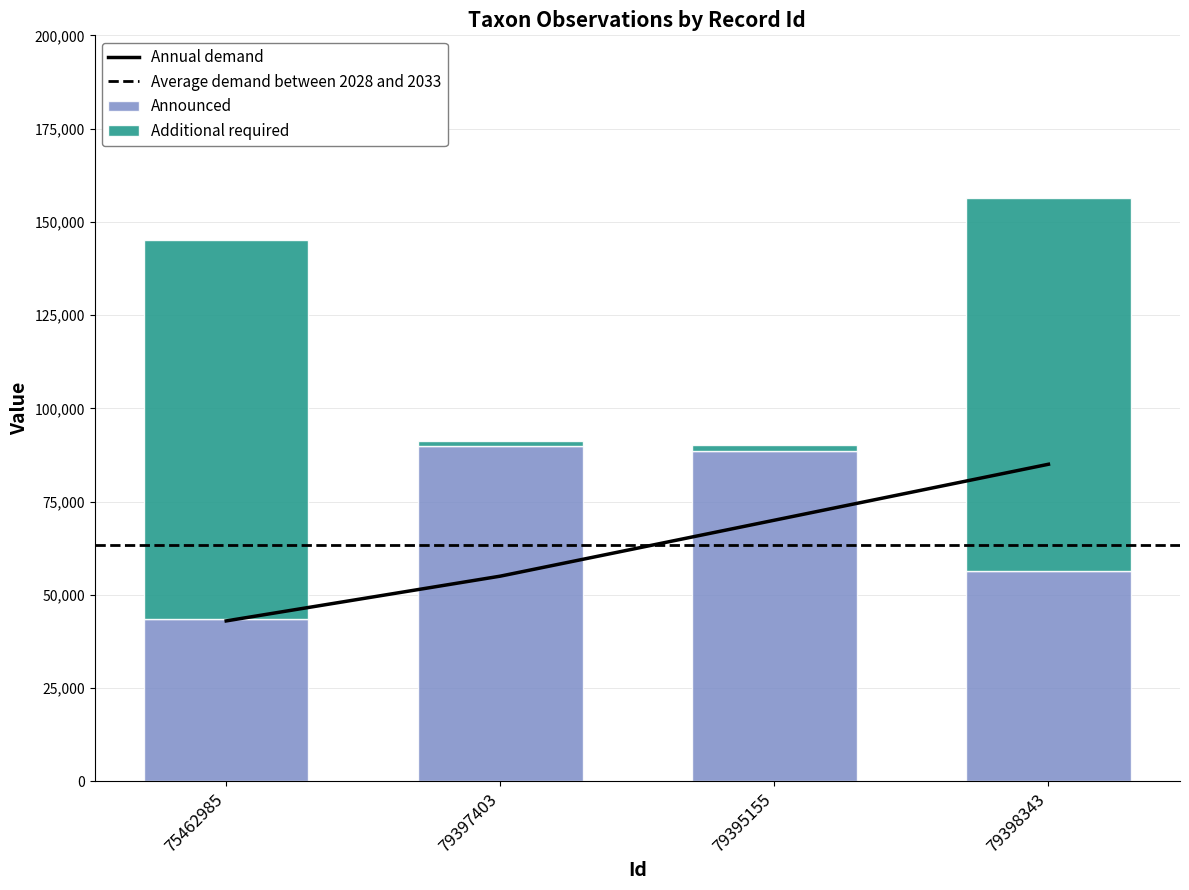

What is the label of the 4th bar from the left?

79398343